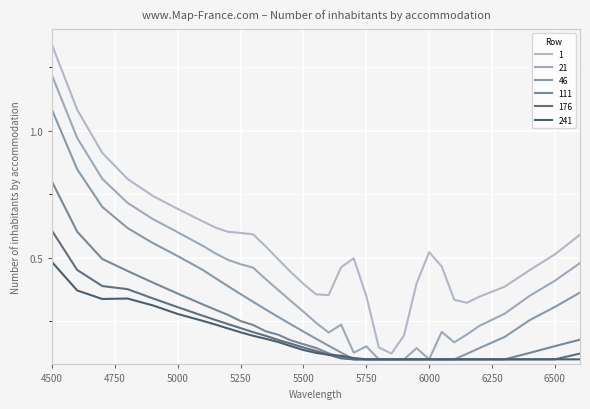

Reading left to right, list all the values displayed in this chart.

1: 1.3	1.1	0.9	0.8	0.7	0.7	0.6	0.6	0.6	0.6	0.6	0.5	0.5	0.4	0.4	0.4	0.4	0.5	0.5	0.3	0.1	0.1	0.2	0.4	0.5	0.5	0.3	0.3	0.3	0.4	0.5	0.5	0.6
21: 1.2	1.0	0.8	0.7	0.7	0.6	0.5	0.5	0.5	0.5	0.5	0.4	0.4	0.3	0.3	0.2	0.2	0.2	0.1	0.2	0.1	0.1	0.1	0.1	0.1	0.2	0.2	0.2	0.2	0.3	0.4	0.4	0.5
46: 1.1	0.8	0.7	0.6	0.6	0.5	0.5	0.4	0.4	0.4	0.3	0.3	0.3	0.2	0.2	0.2	0.2	0.1	0.1	0.1	0.1	0.1	0.1	0.1	0.1	0.1	0.1	0.1	0.1	0.2	0.3	0.3	0.4
111: 0.8	0.6	0.5	0.4	0.4	0.4	0.3	0.3	0.3	0.3	0.2	0.2	0.2	0.2	0.2	0.1	0.1	0.1	0.1	0.1	0.1	0.1	0.1	0.1	0.1	0.1	0.1	0.1	0.1	0.1	0.1	0.2	0.2
176: 0.6	0.5	0.4	0.4	0.3	0.3	0.3	0.3	0.2	0.2	0.2	0.2	0.2	0.2	0.1	0.1	0.1	0.1	0.1	0.1	0.1	0.1	0.1	0.1	0.1	0.1	0.1	0.1	0.1	0.1	0.1	0.1	0.1
241: 0.5	0.4	0.3	0.3	0.3	0.3	0.3	0.2	0.2	0.2	0.2	0.2	0.2	0.2	0.1	0.1	0.1	0.1	0.1	0.1	0.1	0.1	0.1	0.1	0.1	0.1	0.1	0.1	0.1	0.1	0.1	0.1	0.1